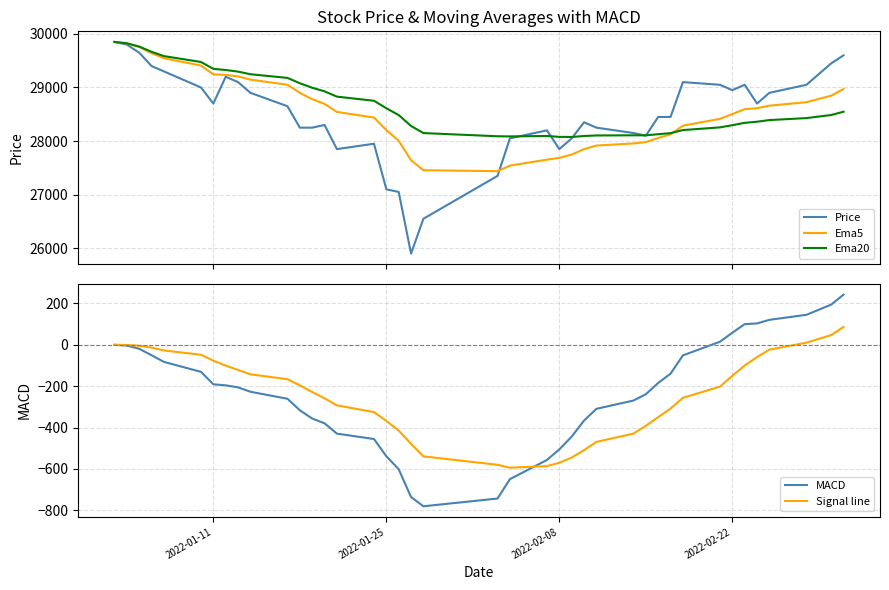

Which series has the largest range (max minus min)?

Price